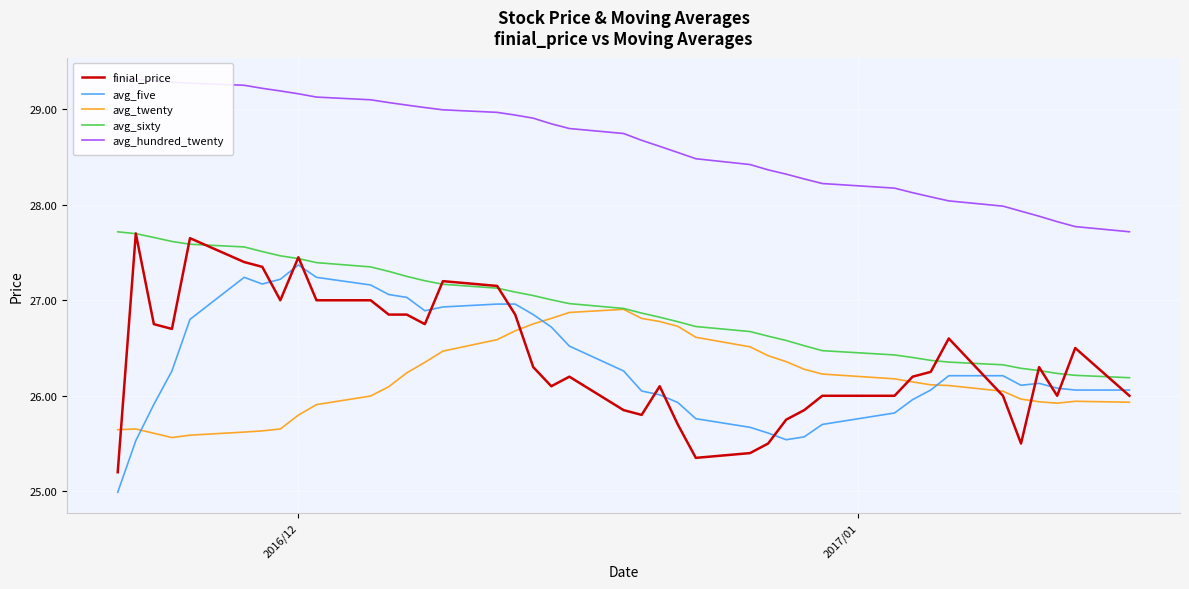

Which series ends up on top after the final intersection of avg_twenty and avg_five?

avg_five